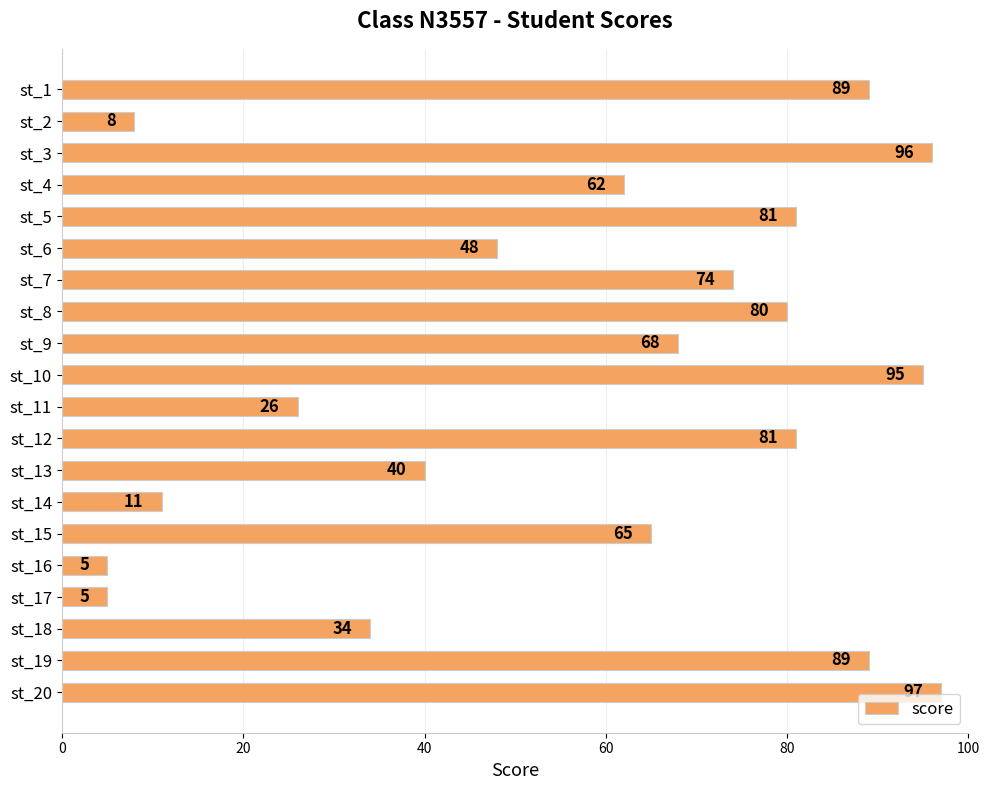

True or false: the data shows 143 at st_3.

False